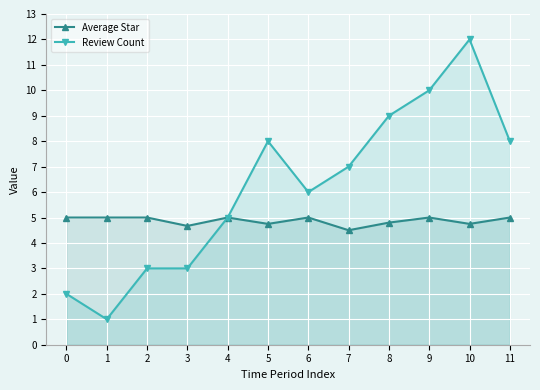

Reading right to left, extract all data points from this chart.

Average Star: 5.0	4.8	5.0	4.8	4.5	5.0	4.8	5.0	4.7	5.0	5.0	5.0
Review Count: 8.0	12.0	10.0	9.0	7.0	6.0	8.0	5.0	3.0	3.0	1.0	2.0